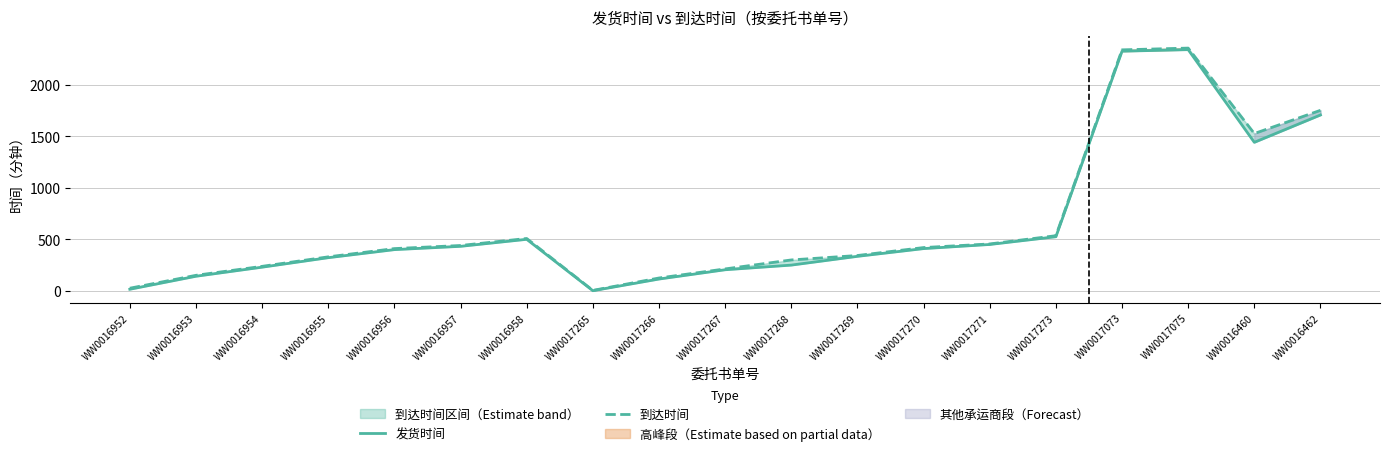

At which category is the sum across all series the highest?

WW0017075